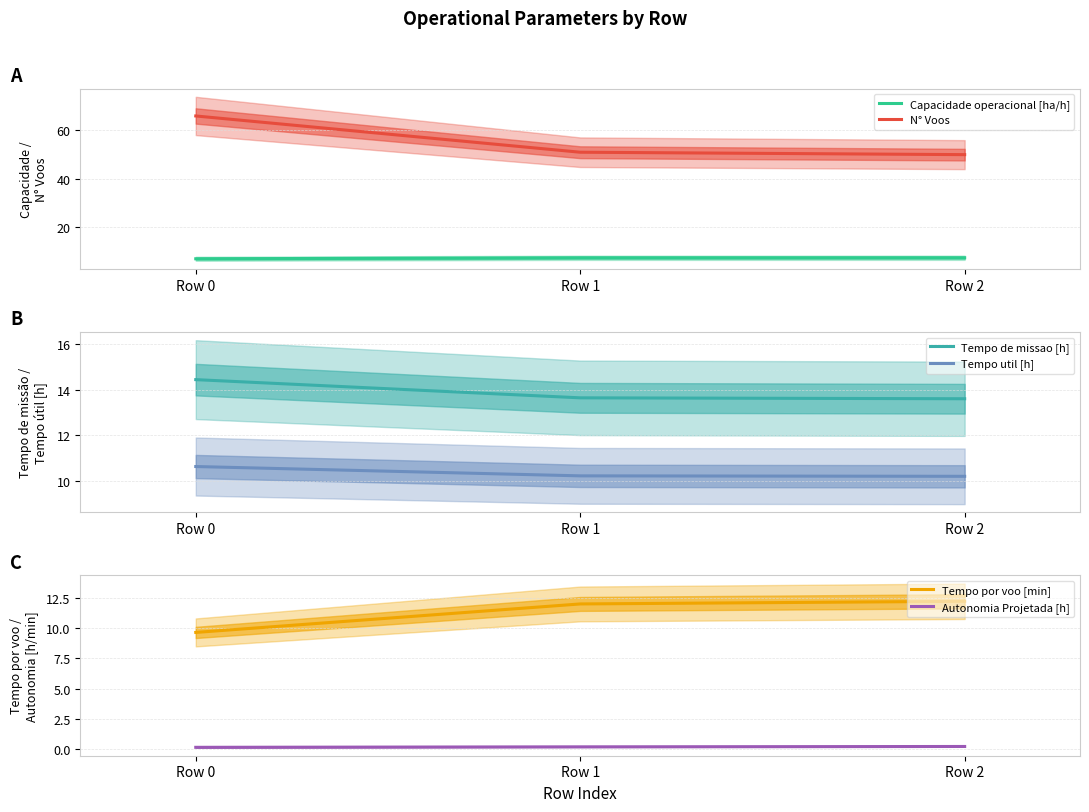

Which series has the widest spread of values?

N° Voos